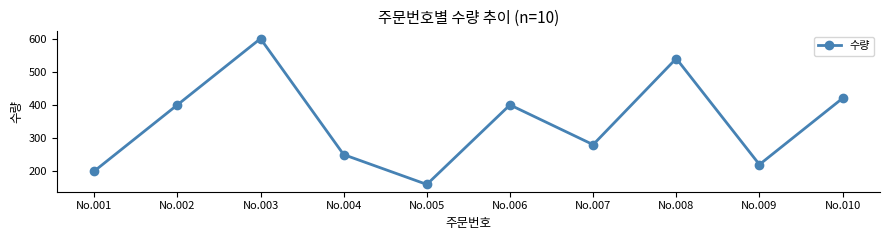

How many data points does each series have?

10